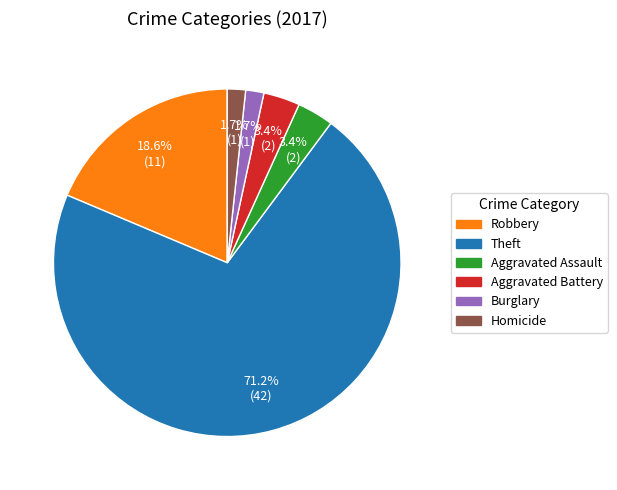

To the nearest percent, what portion does Homicide represent?

2%